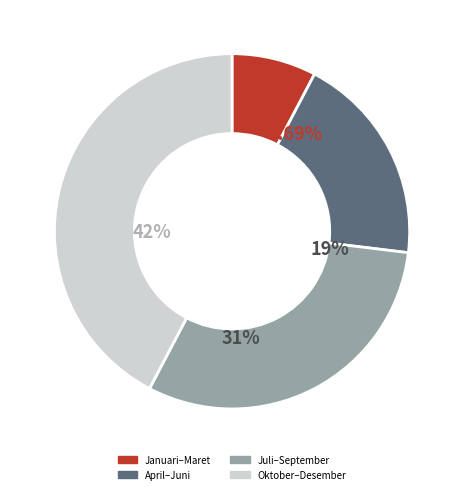

Does any single category account for the majority?

No